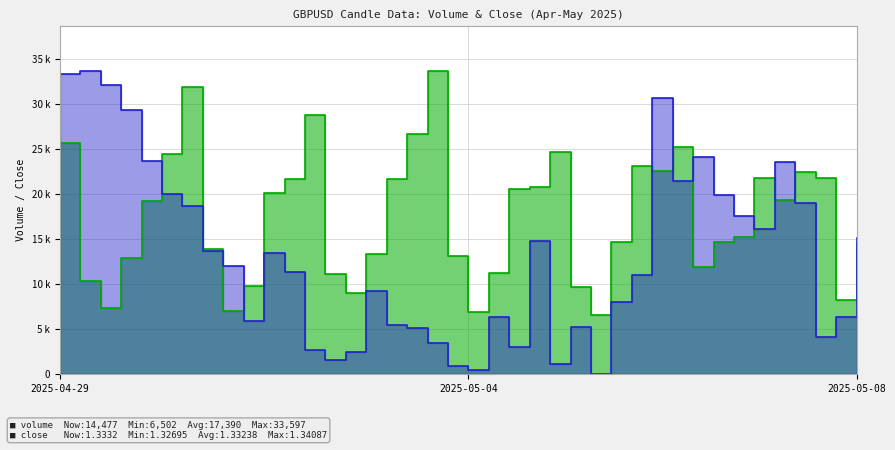

Which series has the largest total across all categories?

volume